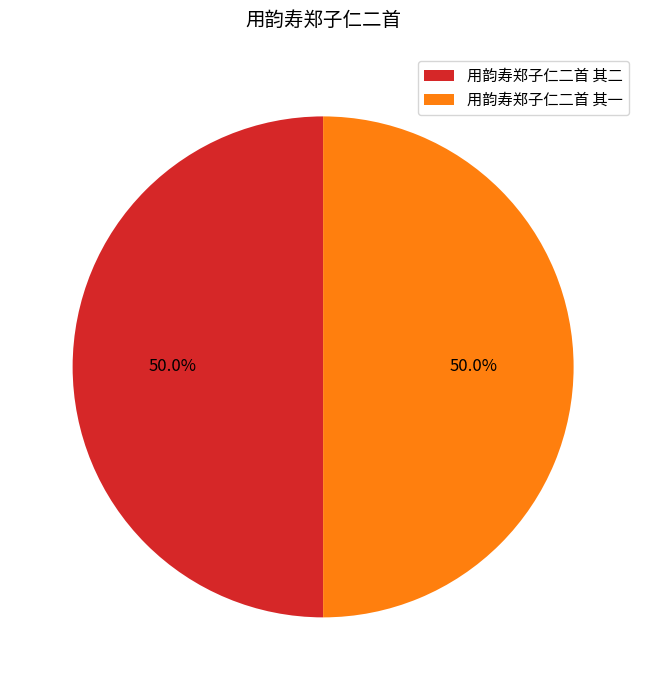

What percentage is the 用韵寿郑子仁二首 其二 slice, to the nearest percent?

50%